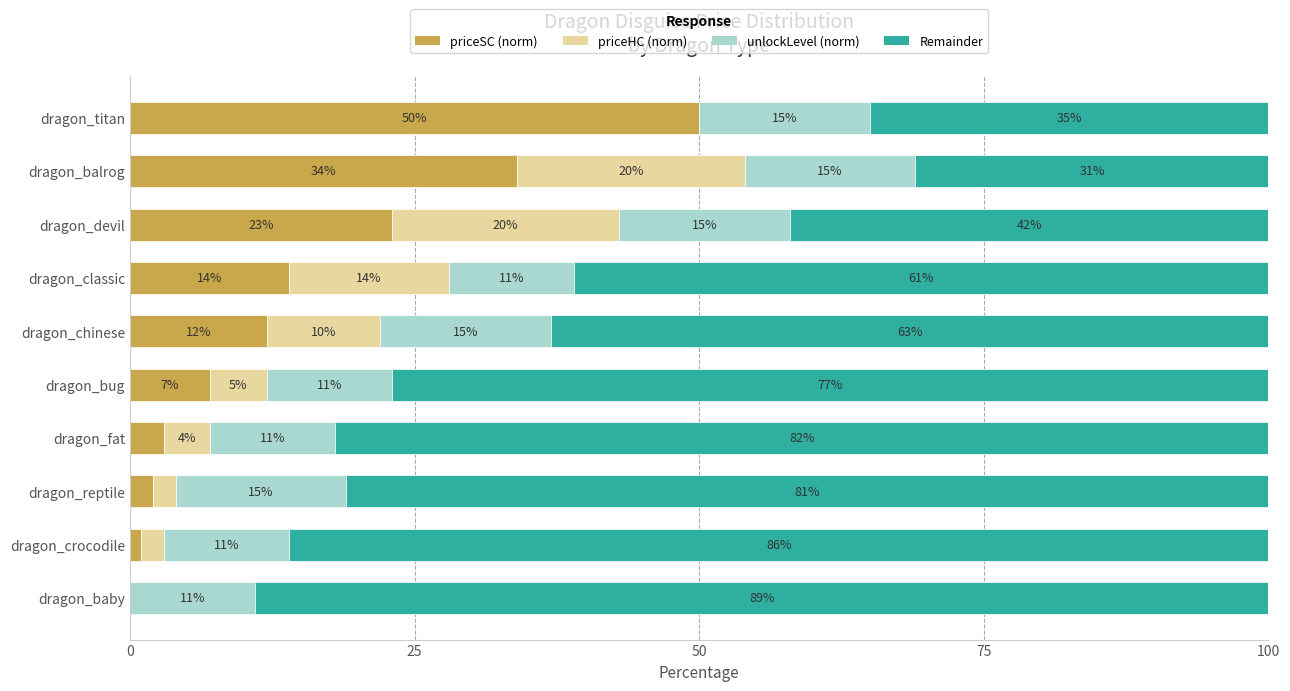

What is the sum of the priceSC (norm) values at dragon_chinese and dragon_baby?

12